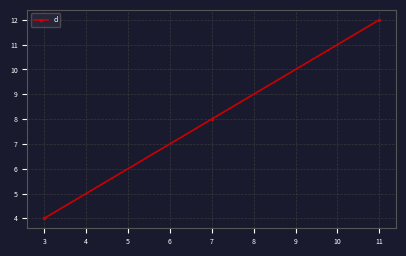

Reading left to right, extract all data points from this chart.

4	8	12